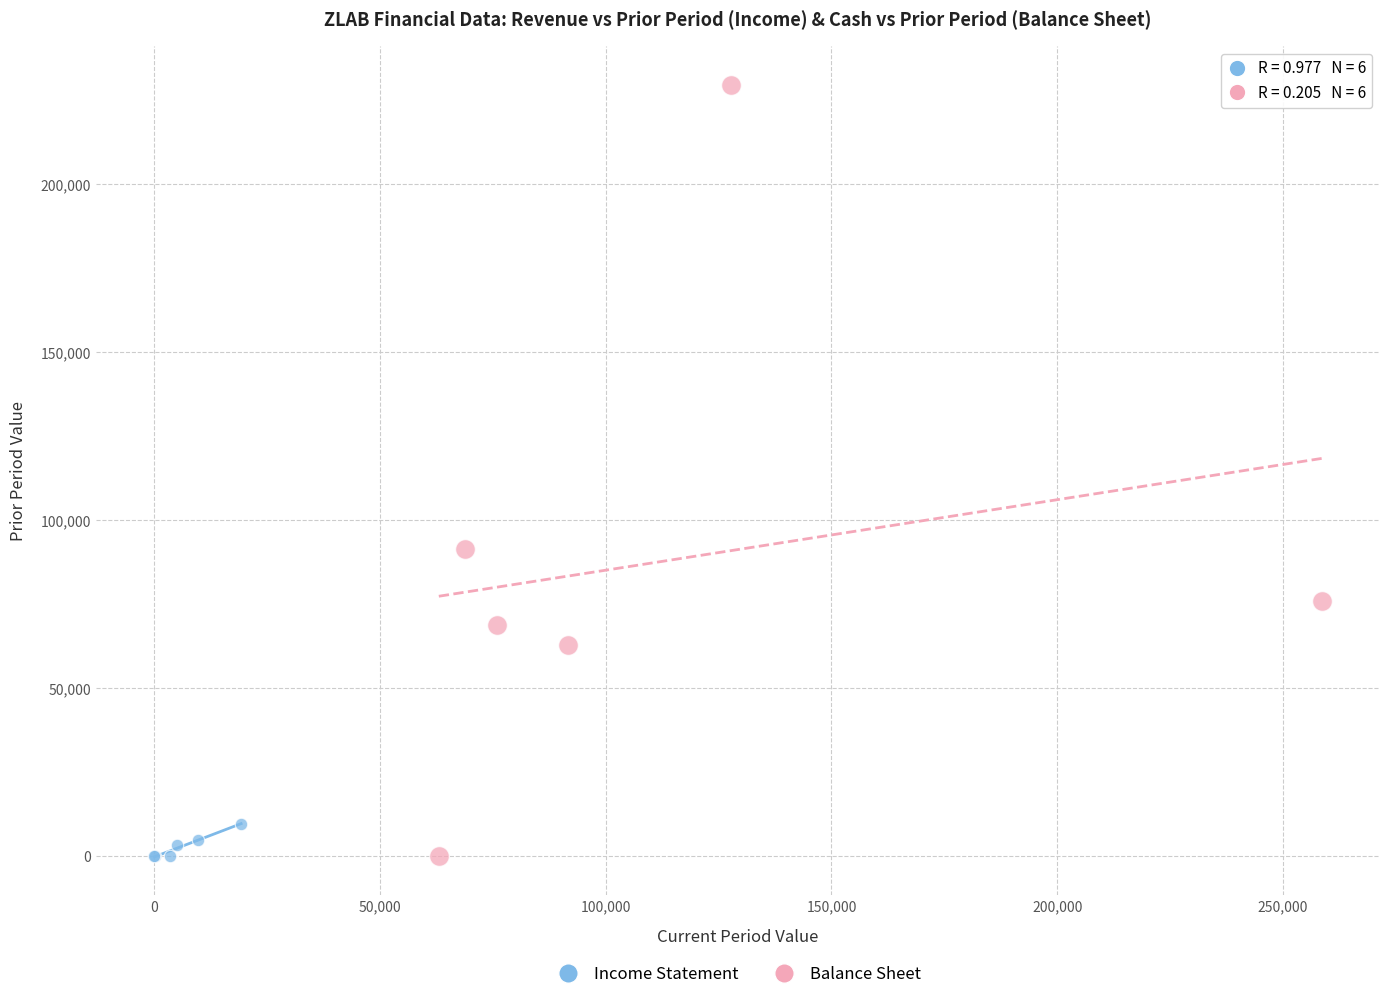

Which series reaches the maximum Y coordinate?

Balance Sheet